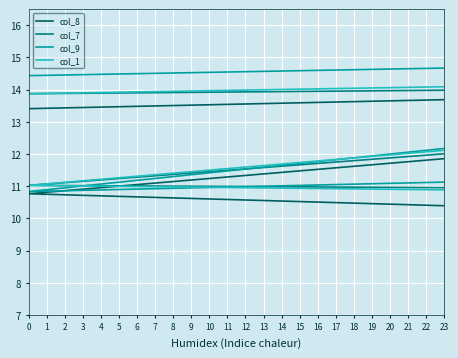

What is the maximum value for col_7?

14.2